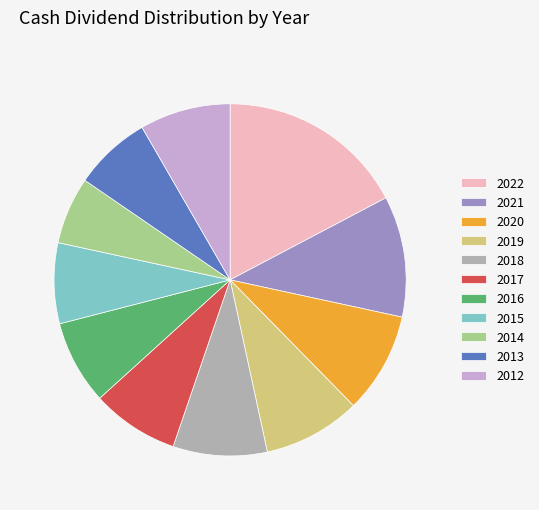

Is the sum of 2013 and 2017 greater than half?

No